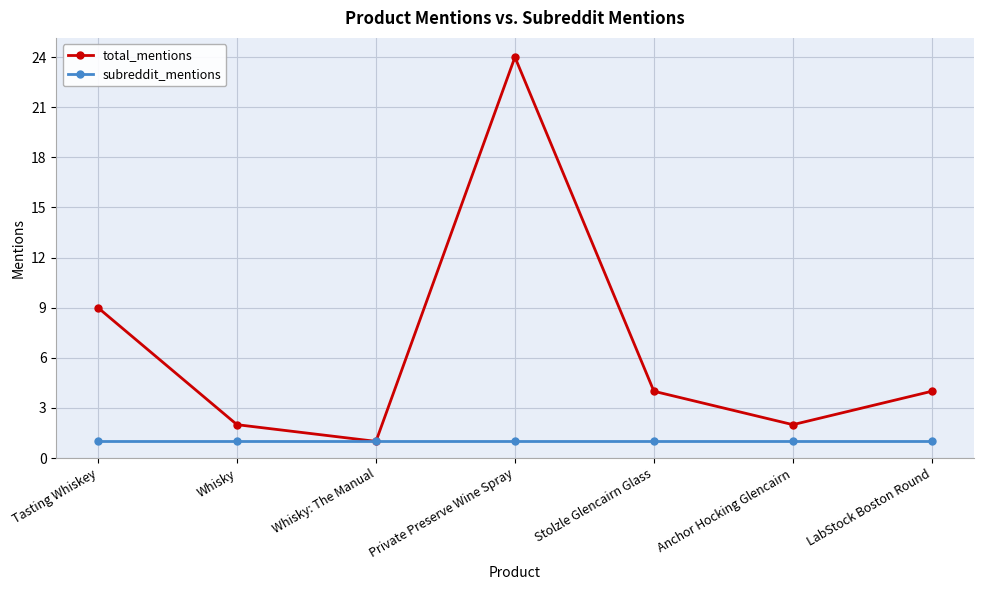

Which series has the widest spread of values?

total_mentions